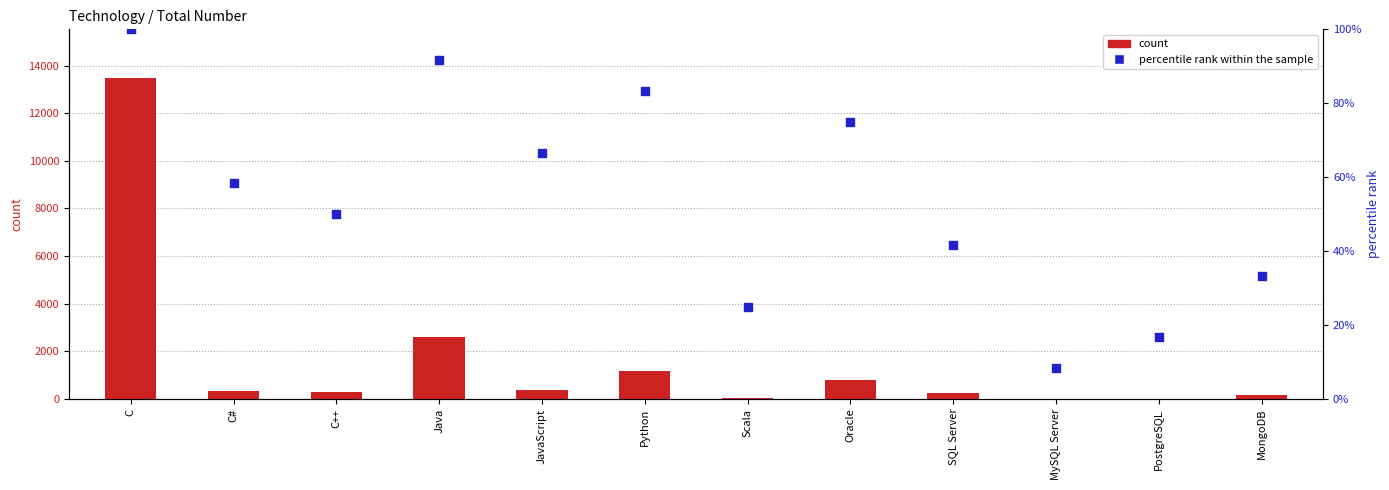

Which series has the largest total across all categories?

count